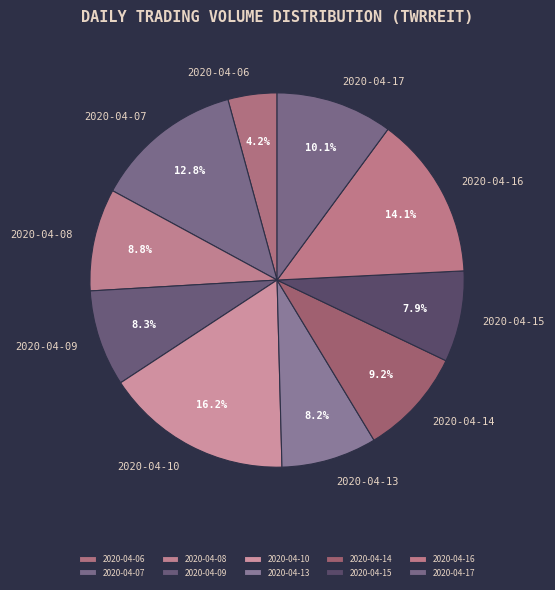

Which slice is the smallest?

2020-04-06